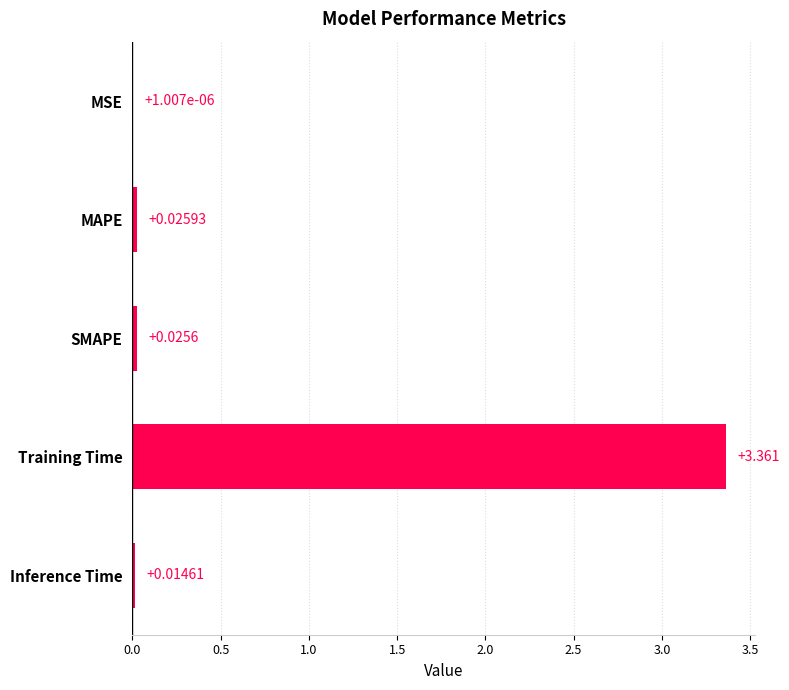

Where is the data nearest to the value 1?

MAPE